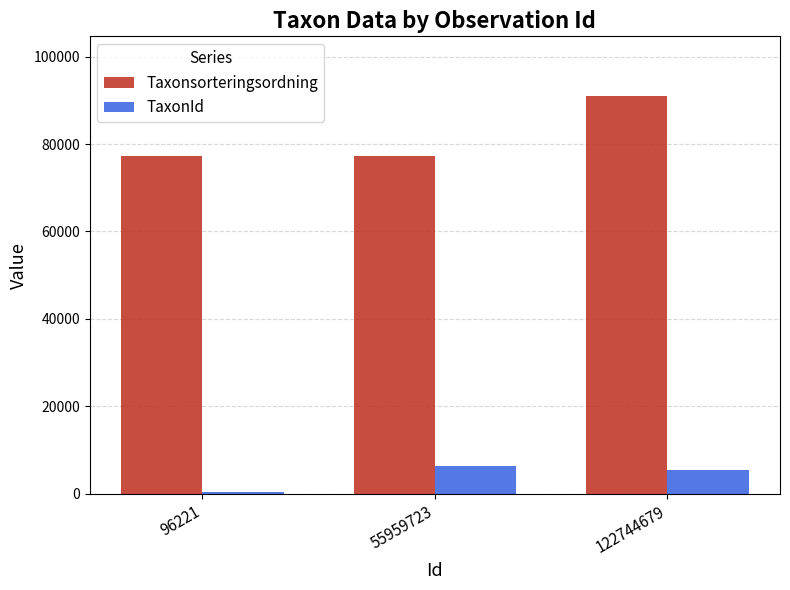

What is the average value of the TaxonId series?

4080